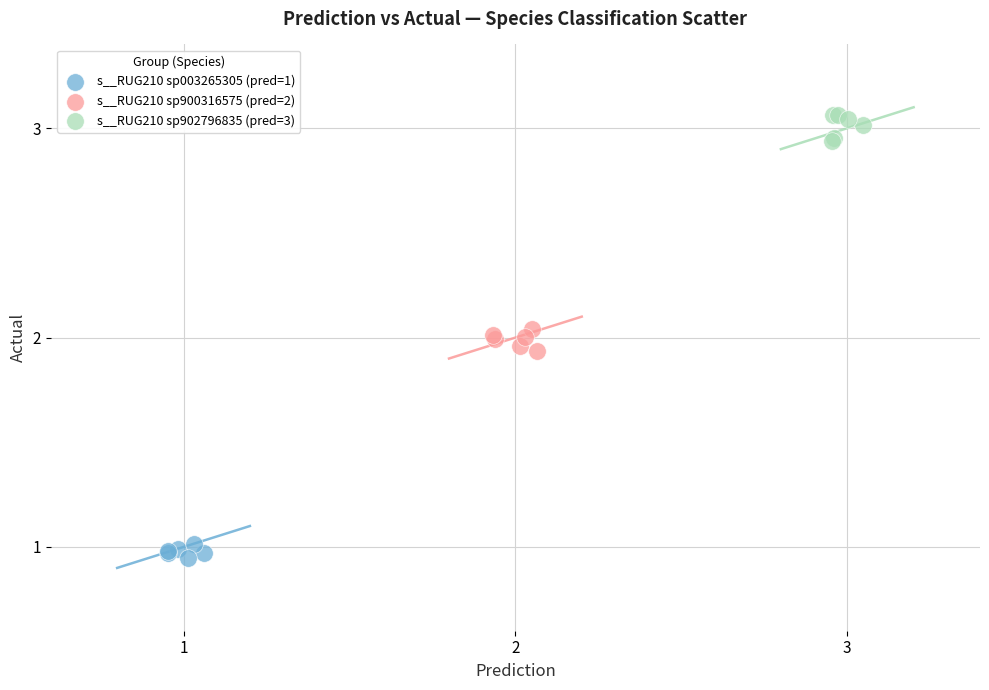

Which series reaches the minimum Y coordinate?

s__RUG210 sp003265305 (pred=1)